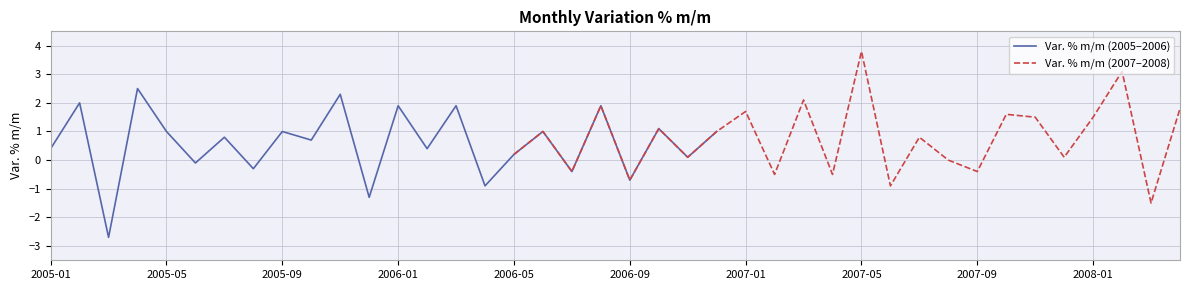

At which label does Var. % m/m (2005–2006) first exceed 0?

2005-01